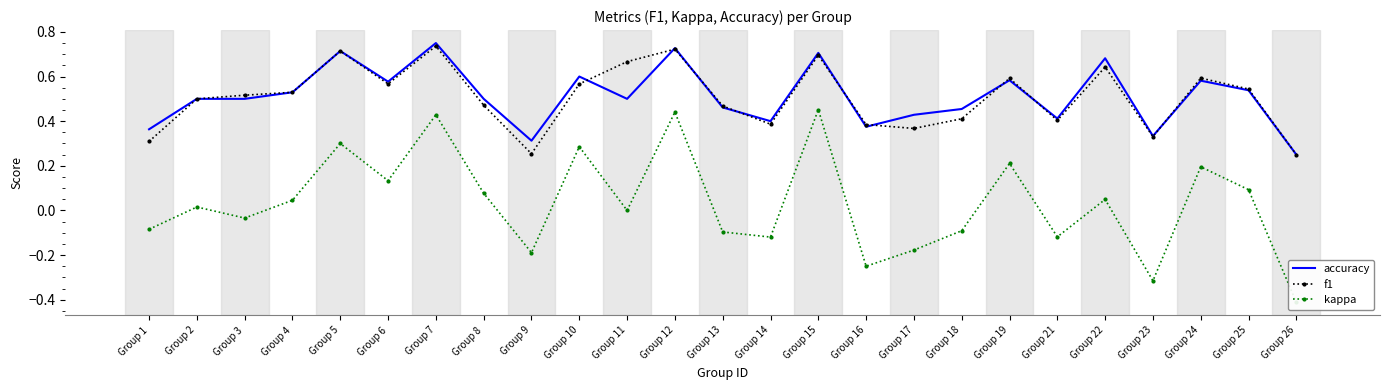

True or false: accuracy has a value of 0.8 at Group 25.

False